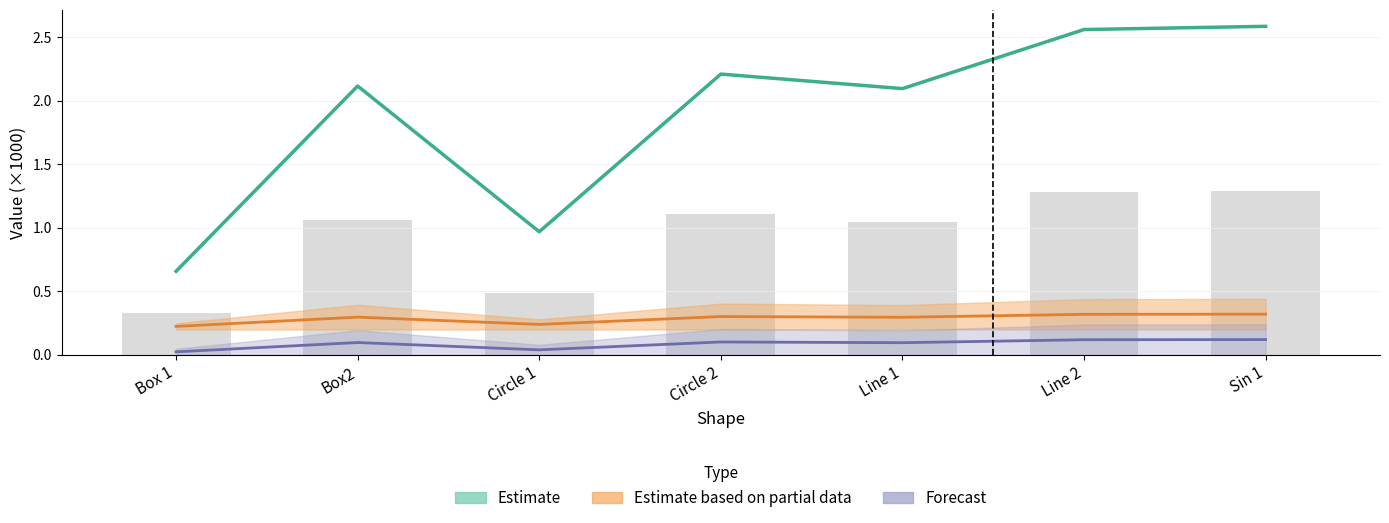

What is the approximate value of #Runs at Line 2?

2.6